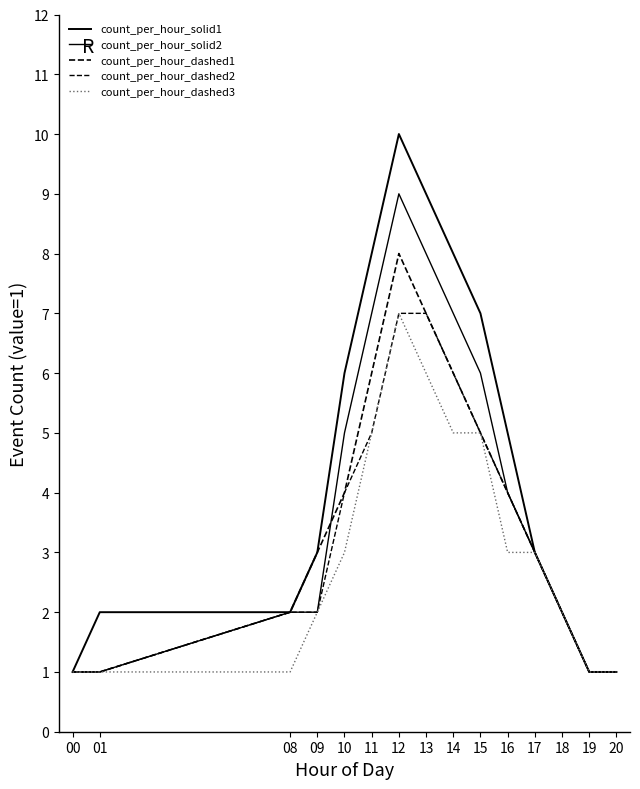

How many lines are shown in the chart?

5